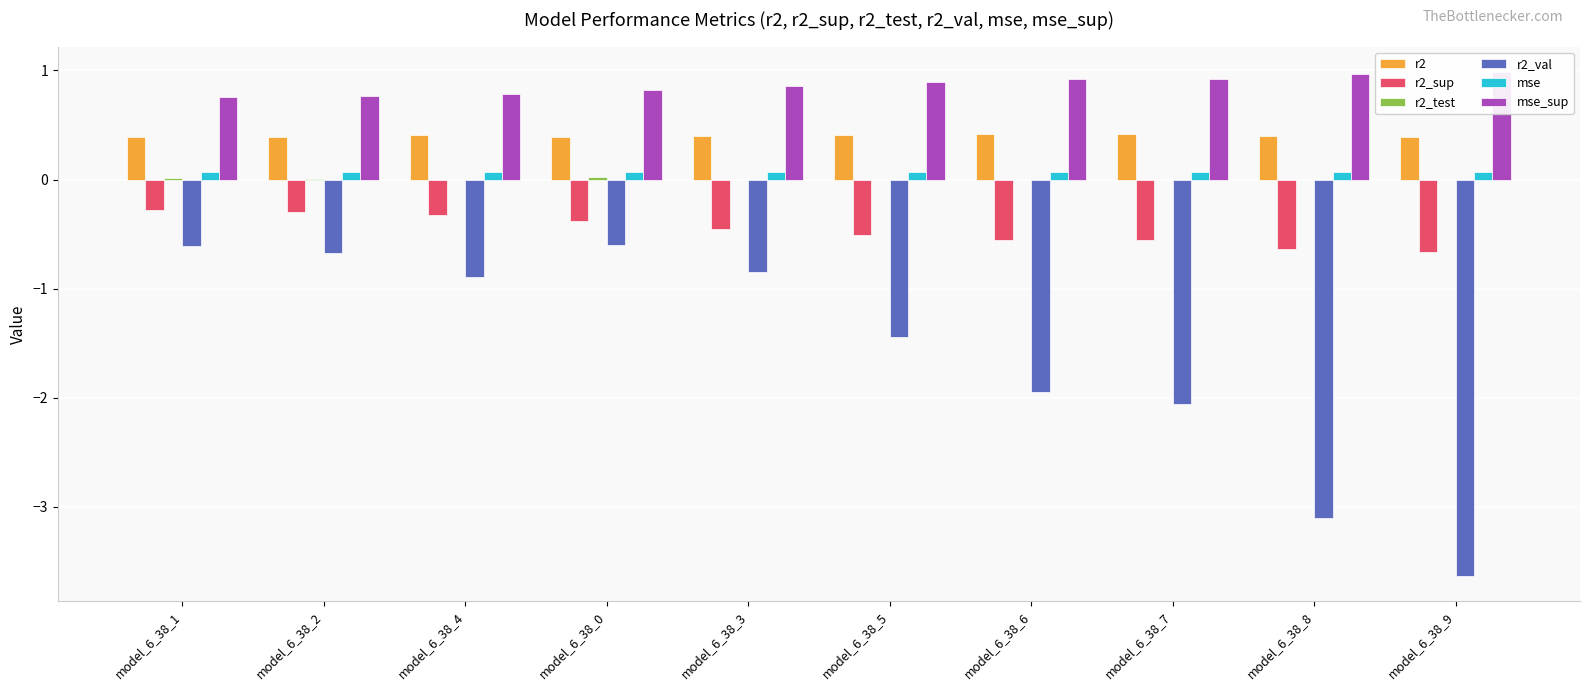

Which series has the largest range (max minus min)?

r2_val